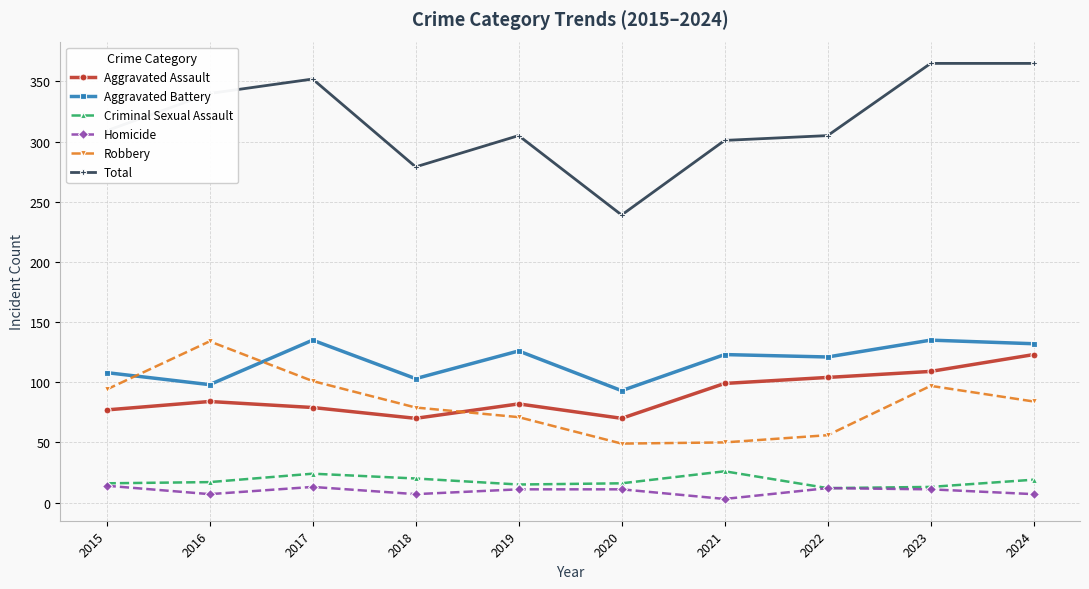

The Total series shows 305 at 2022. True or false?

True